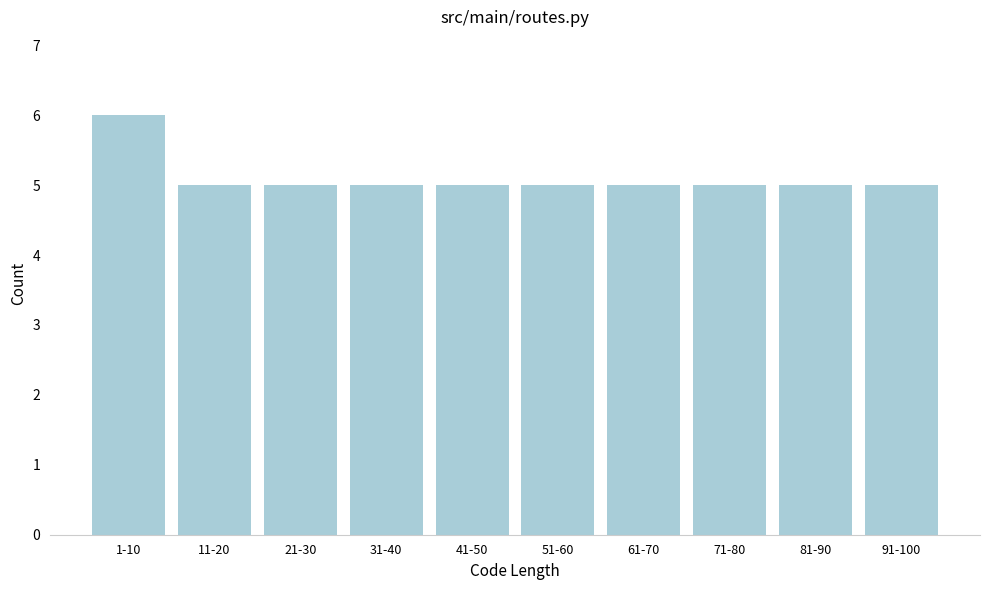

Reading left to right, transcribe all the data shown in this chart.

6	5	5	5	5	5	5	5	5	5